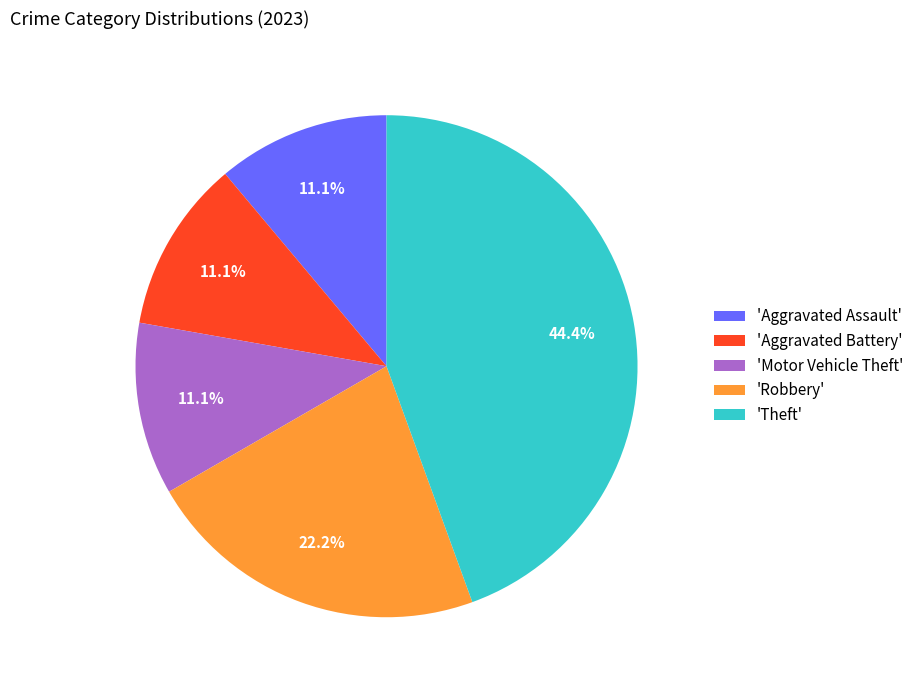

Which slice is the largest?

'Theft'